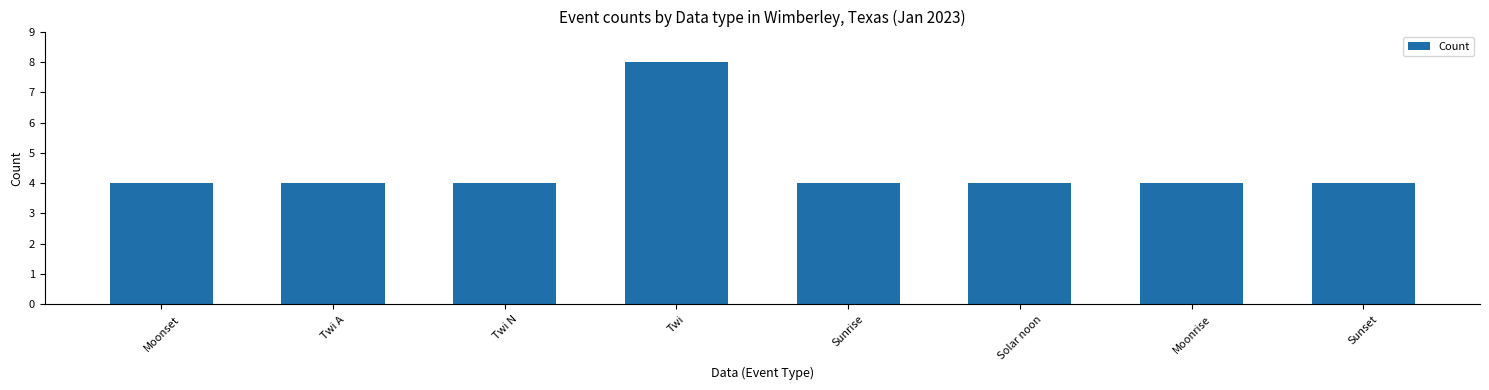

What is the label of the 1st bar from the right?

Sunset